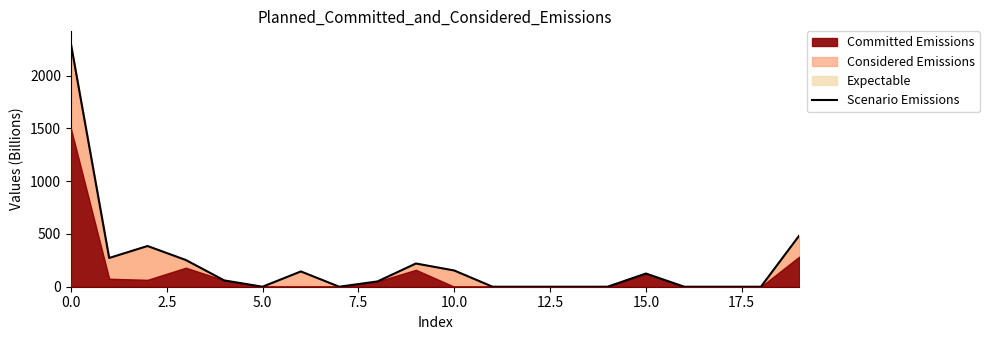

What is the highest value of the Expectable series?

2304.6